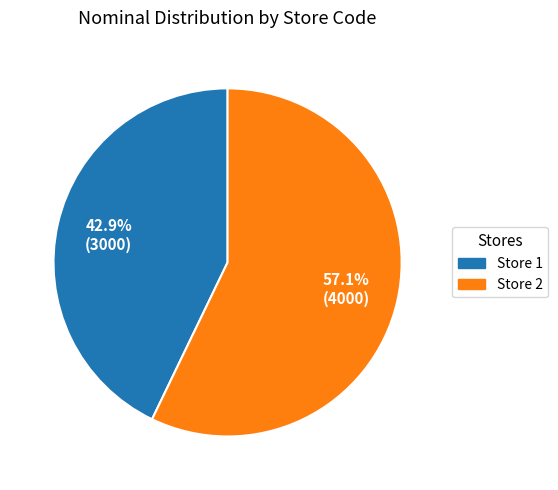

Is there any slice that represents more than half of the pie?

Yes